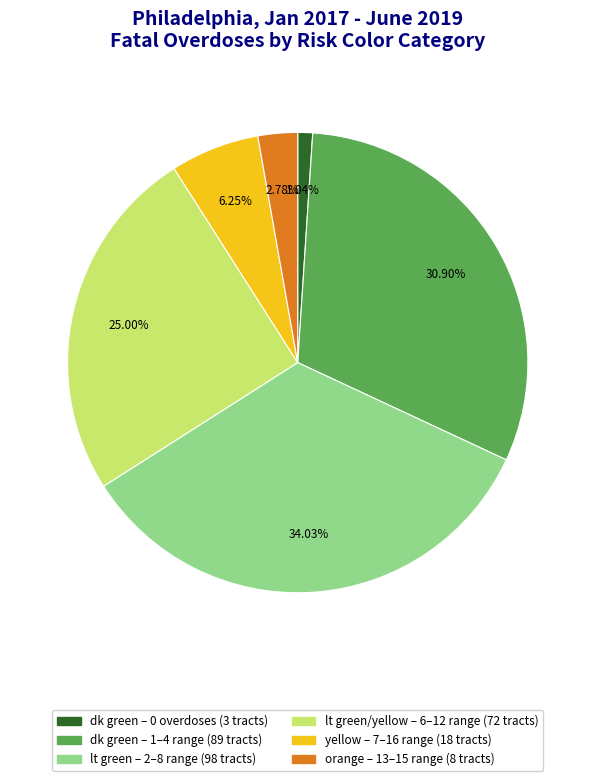

Is there any slice that represents more than half of the pie?

No